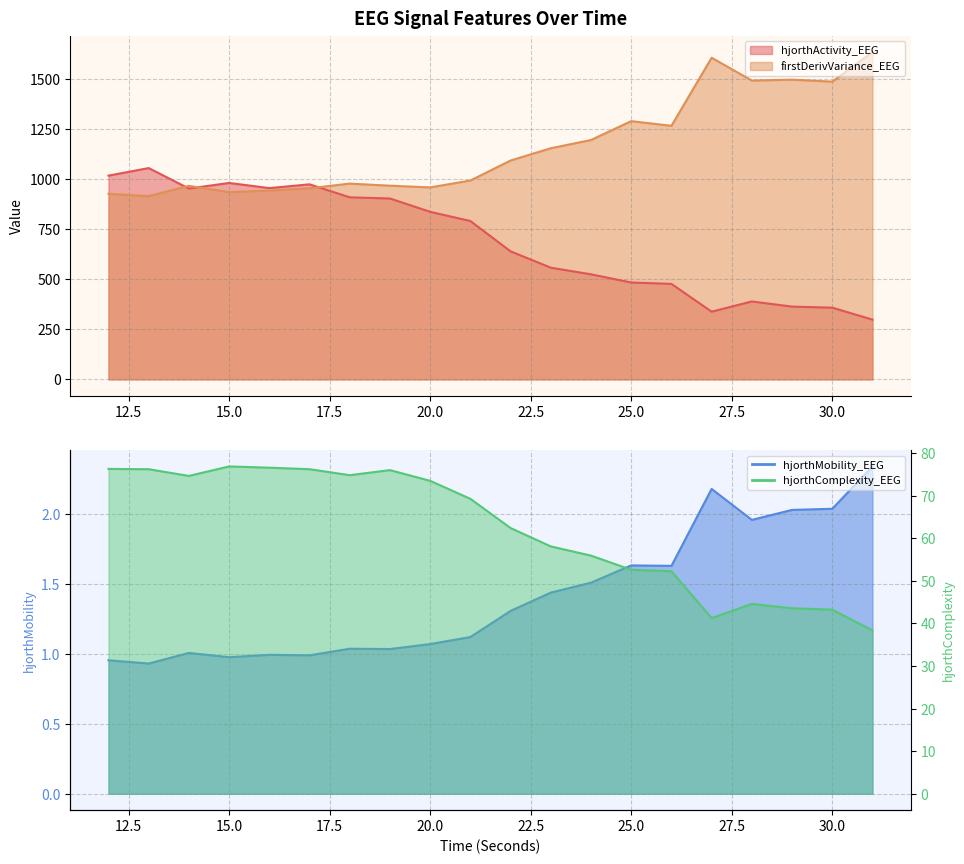

True or false: hjorthMobility_EEG and firstDerivVariance_EEG cross at least once.

False